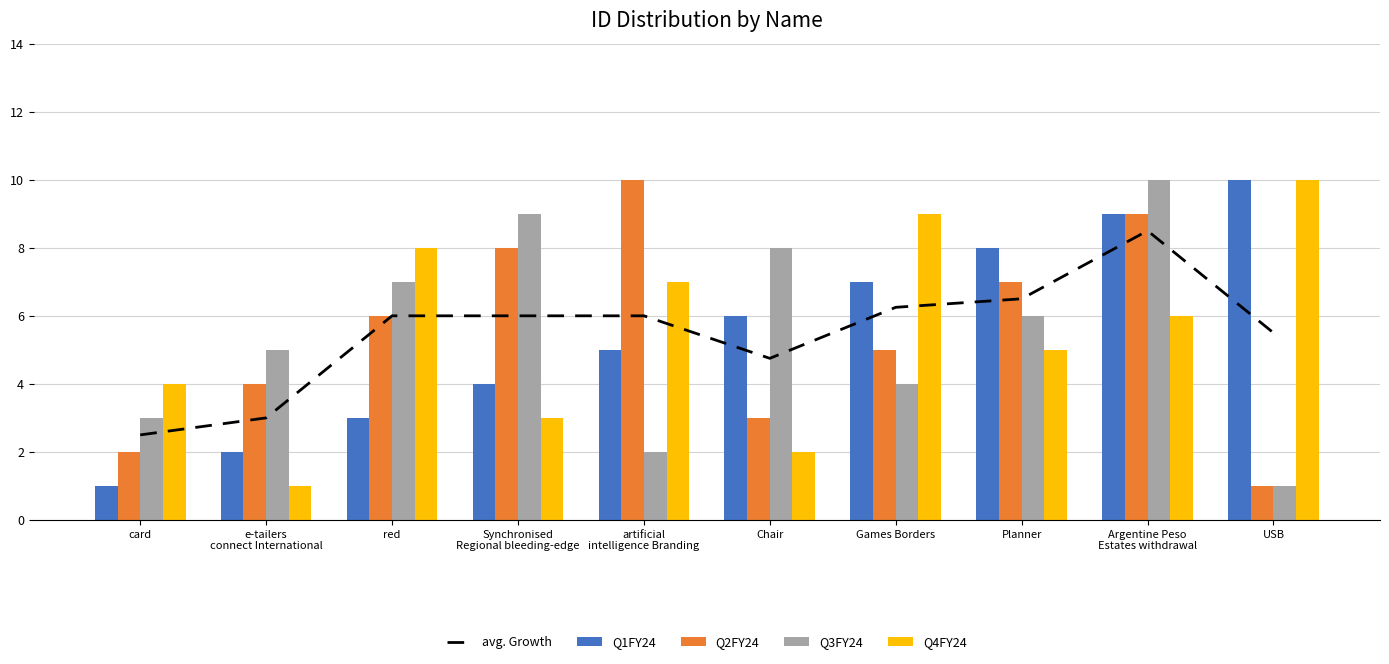

What is the average value of the Q3FY24 series?

5.5